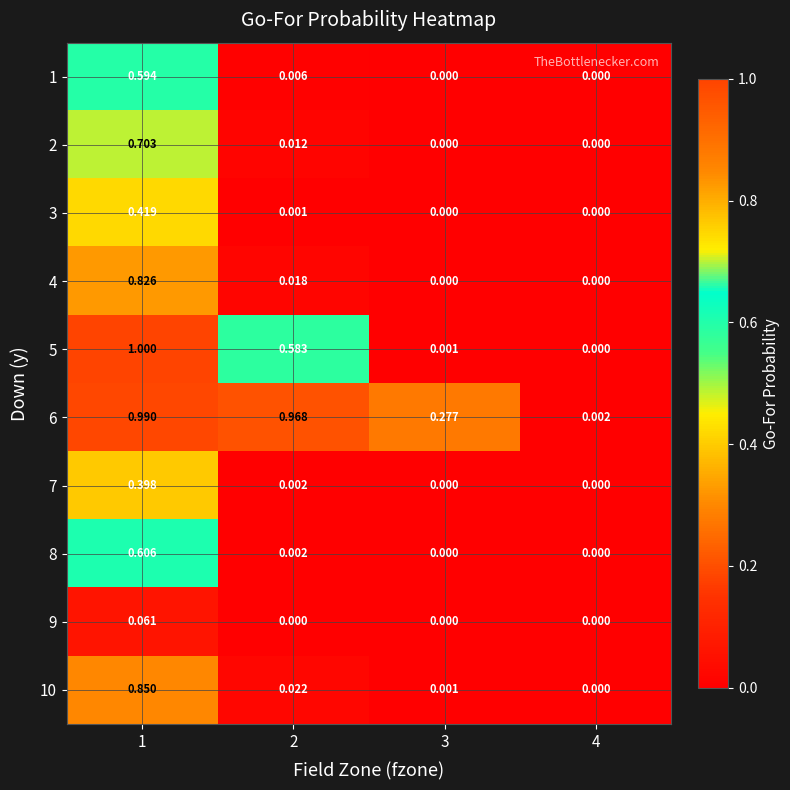

Which series has the largest total across all categories?

6